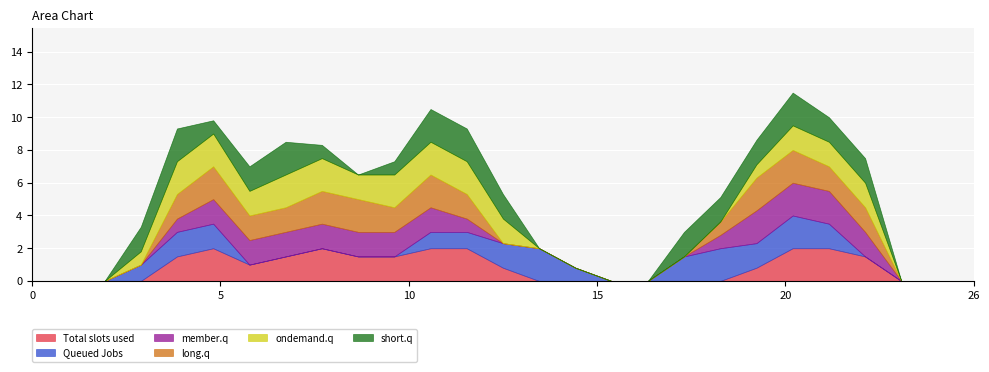

What are all the series names shown in the legend?

Total slots used, Queued Jobs, member.q, long.q, ondemand.q, short.q